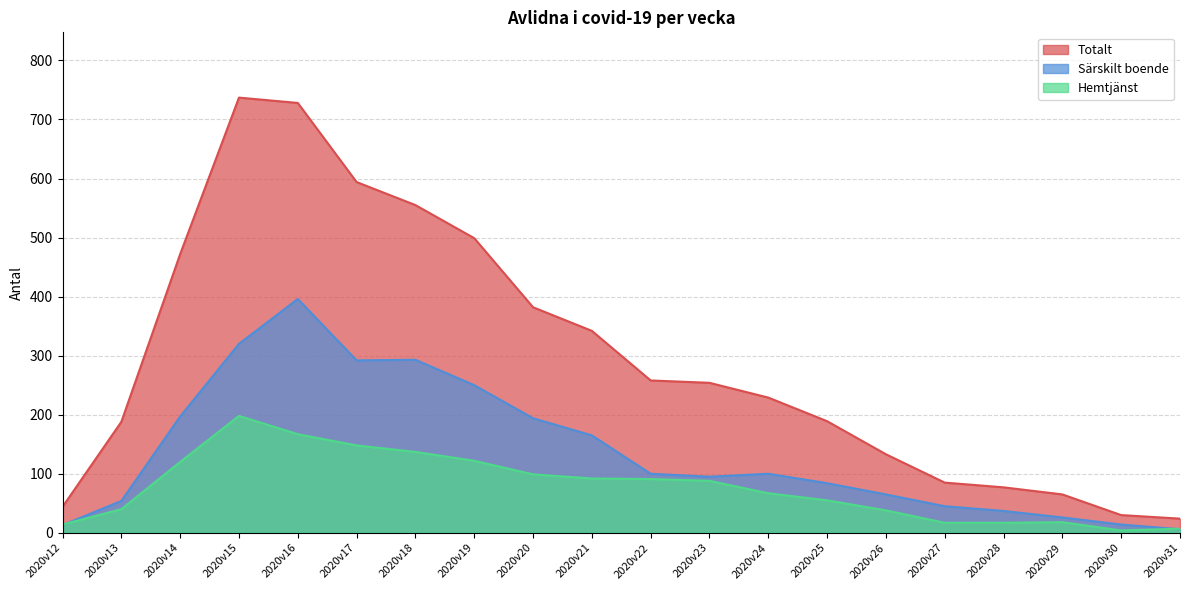

Read the Särskilt boende value at 2020v19.

250